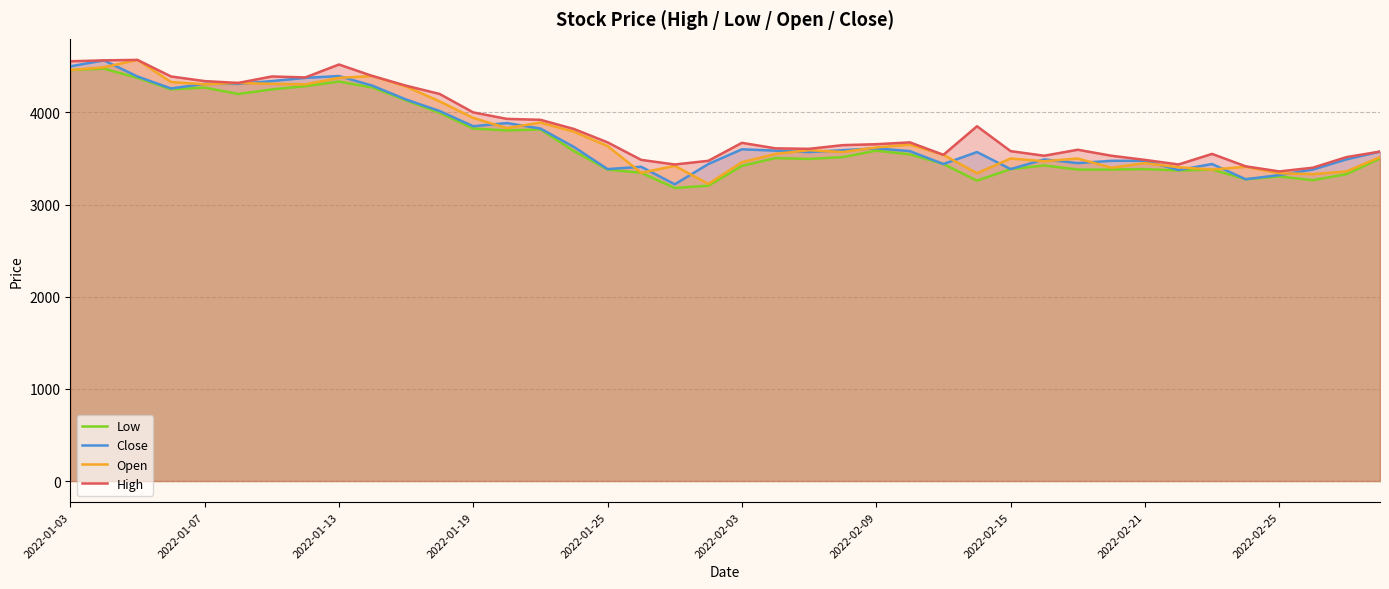

What is the difference between the highest and lowest values at 2022-01-19?

175